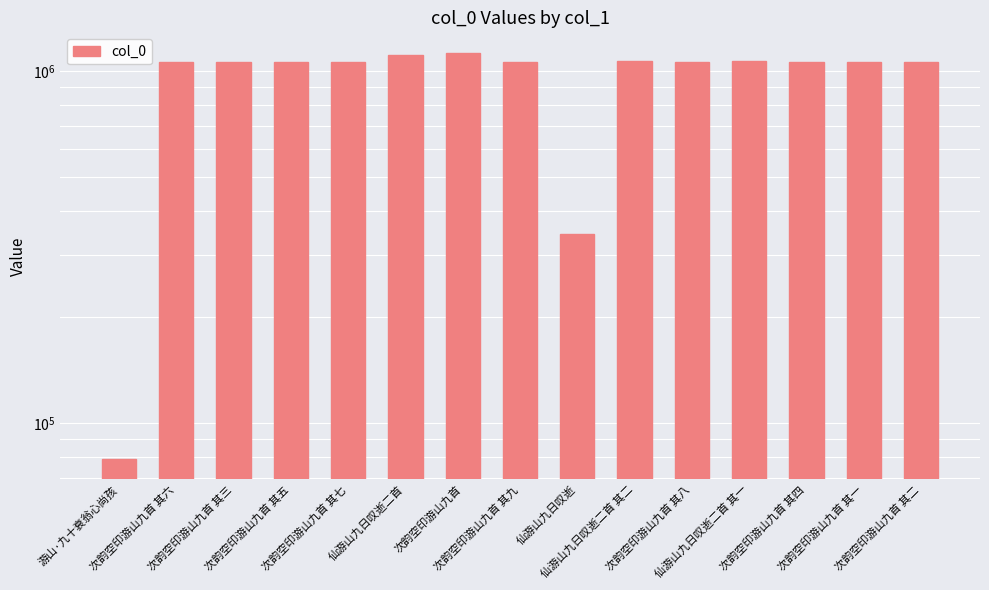

What is the average value?

959740